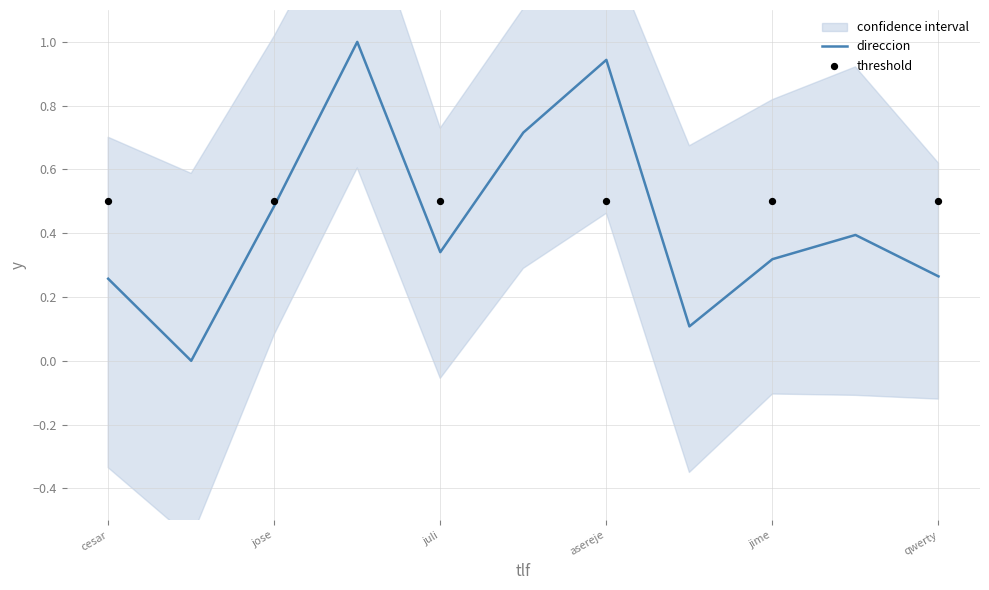

What is the highest value of the direccion series?

1.0